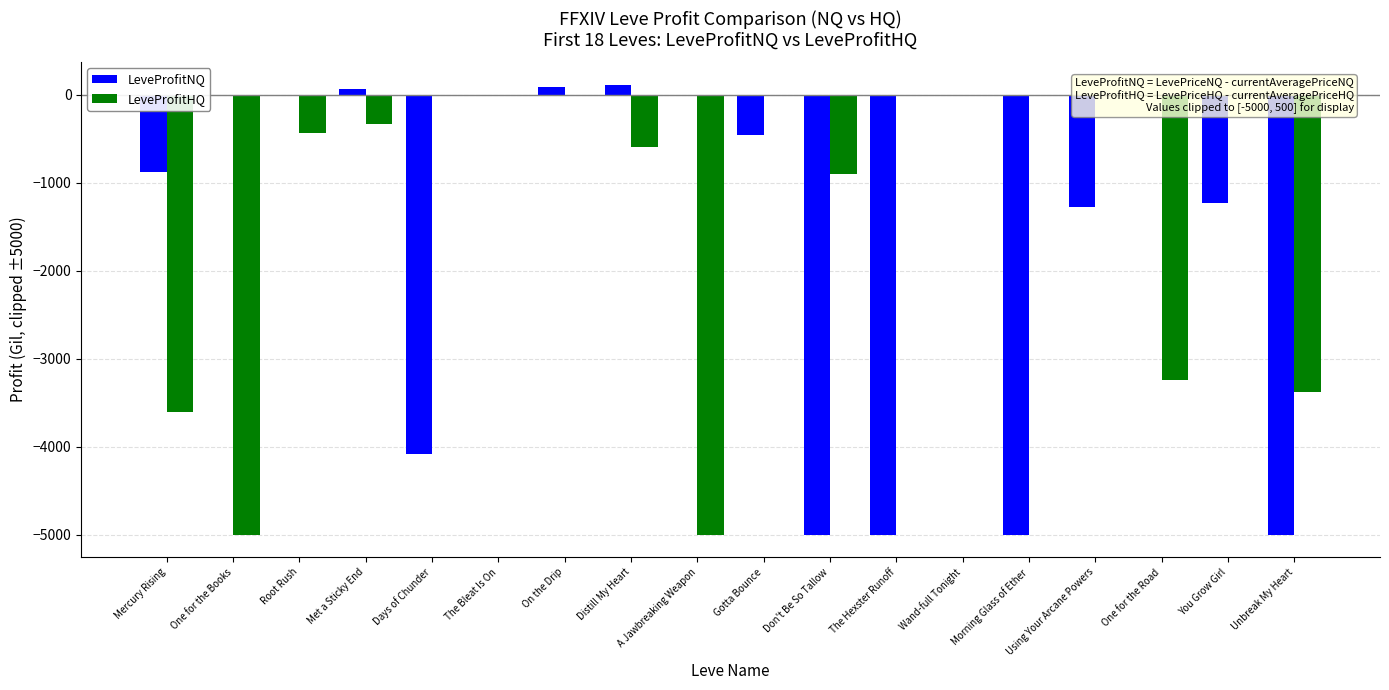

What is the spread (max minus min) of values at On the Drip?

89.0